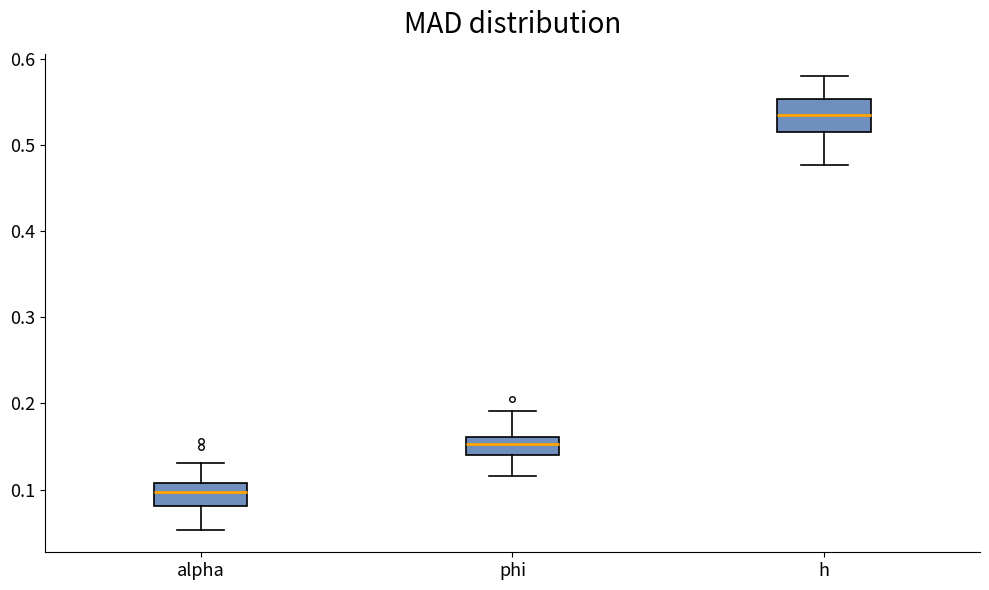

Reading left to right, transcribe this box plot: for each box, give where its median line is, the range the box spans, and where its two whiskers end, as read against the y-axis. The values are not printed on the chart, so give them approximately, as read against the axis.

alpha: median 0.10, box 0.08 to 0.11, whiskers 0.05 to 0.13
phi: median 0.15, box 0.14 to 0.16, whiskers 0.12 to 0.19
h: median 0.53, box 0.51 to 0.55, whiskers 0.48 to 0.58